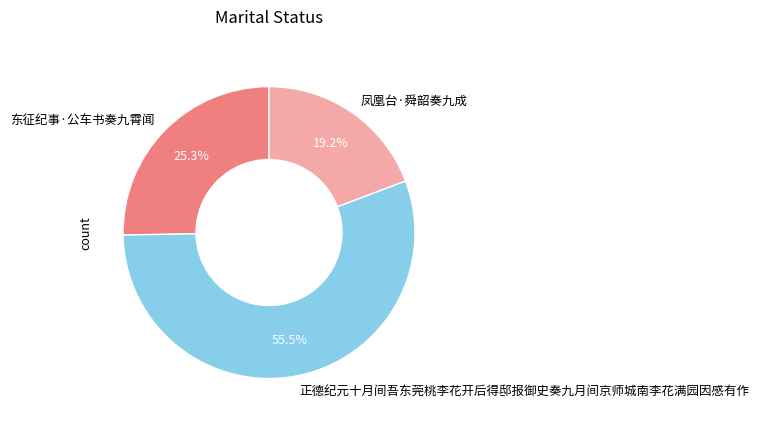

How many segments does this pie chart have?

3